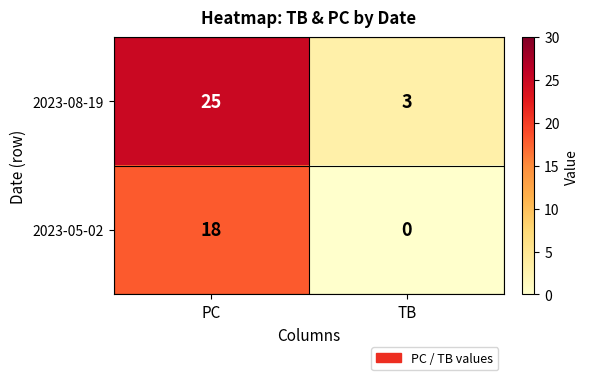

List the series in order of their peak value, highest first.

2023-08-19, 2023-05-02